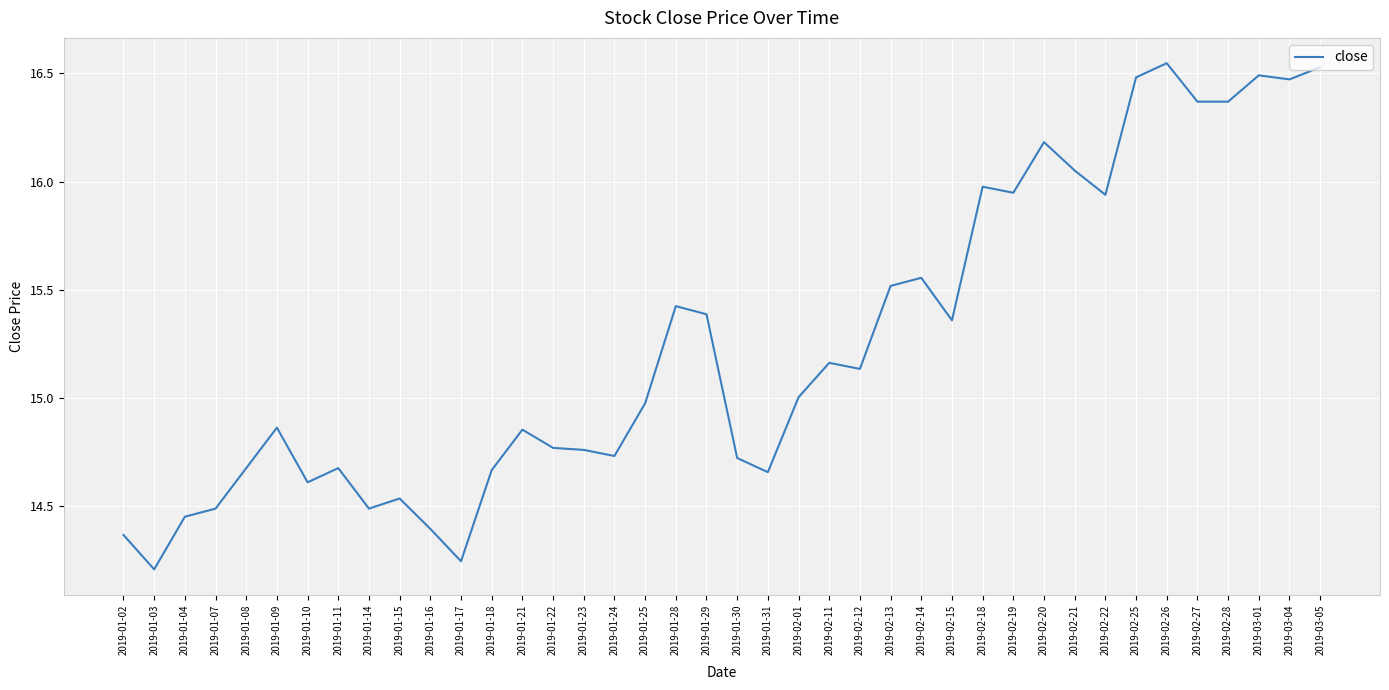

Where is the first local maximum?

2019-01-09